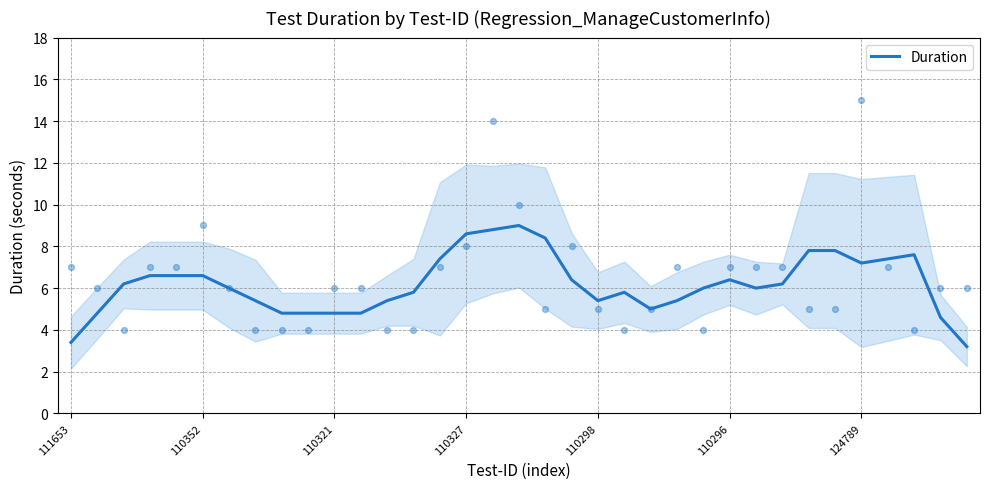

What is the change in value from 15 to 31?

-1.2